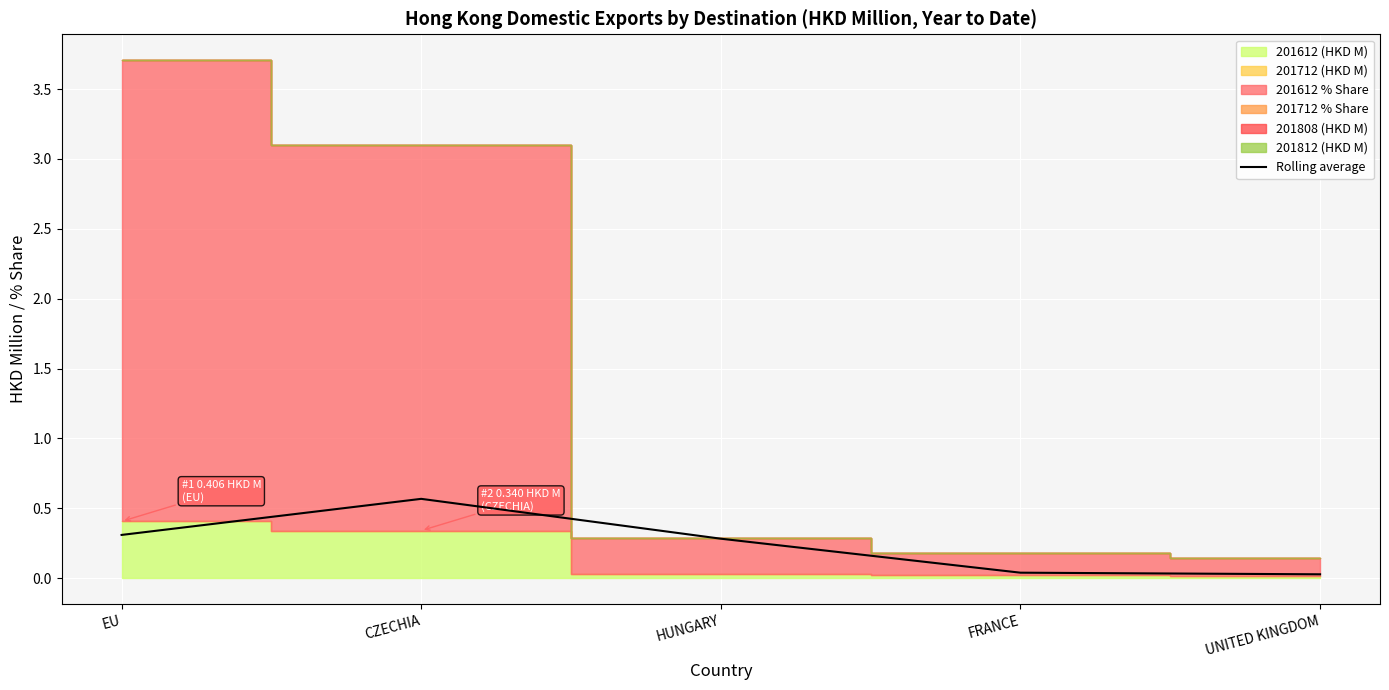

Reading left to right, list all the values displayed in this chart.

0.3	0.6	0.3	0.0	0.0